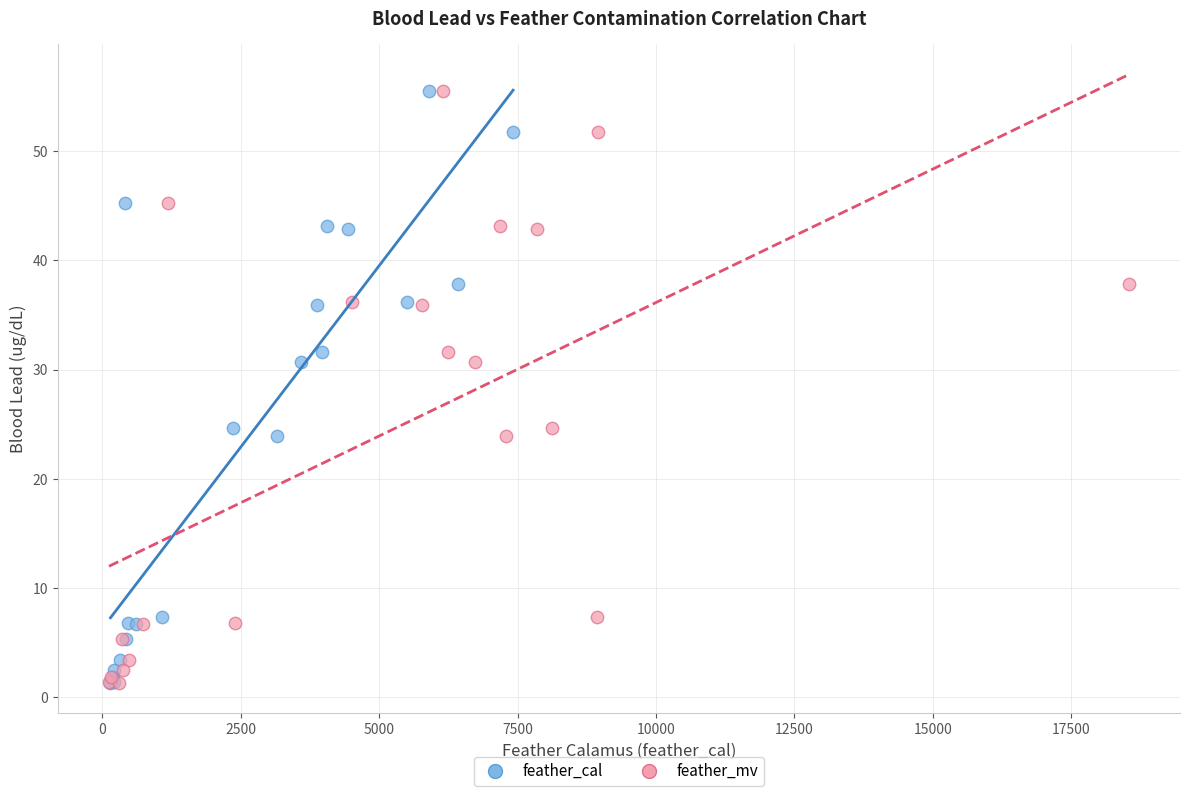

What are all the series names shown in the legend?

feather_cal, feather_mv